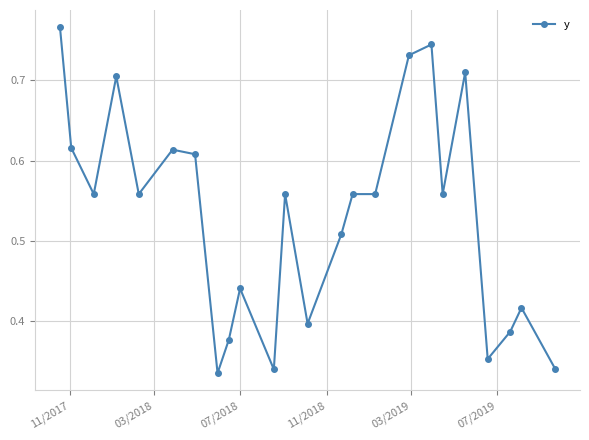

What is the sum of all values?

12.7